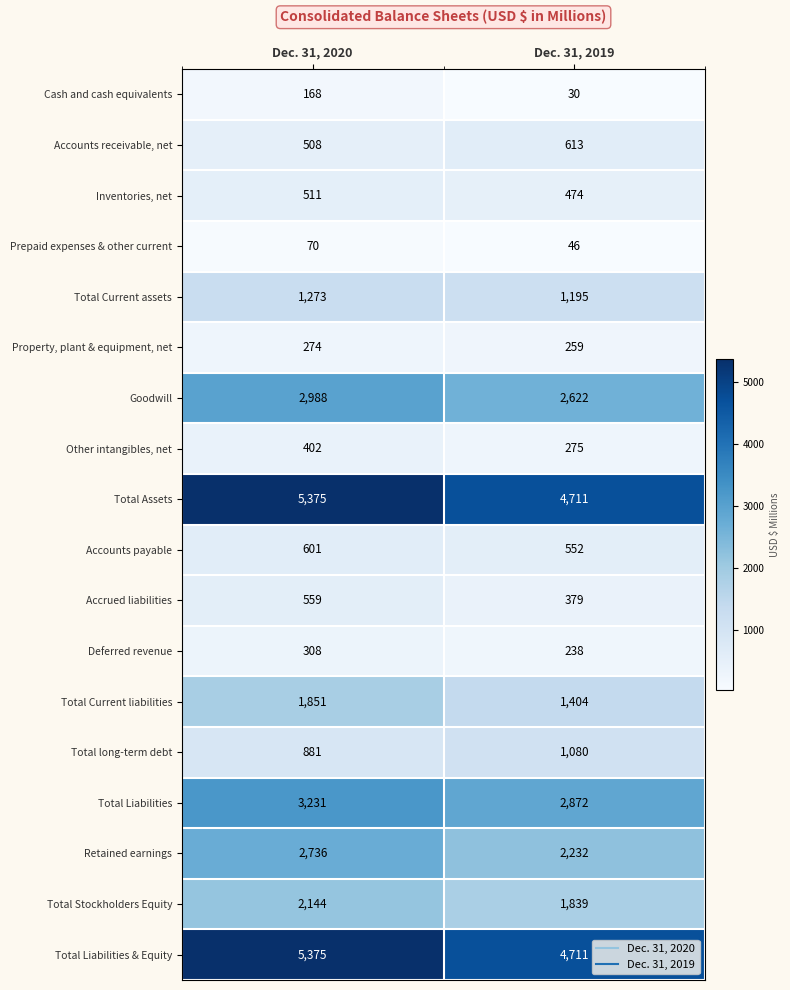

What is the sum of the Other intangibles, net values at Dec. 31, 2020 and Dec. 31, 2019?

677